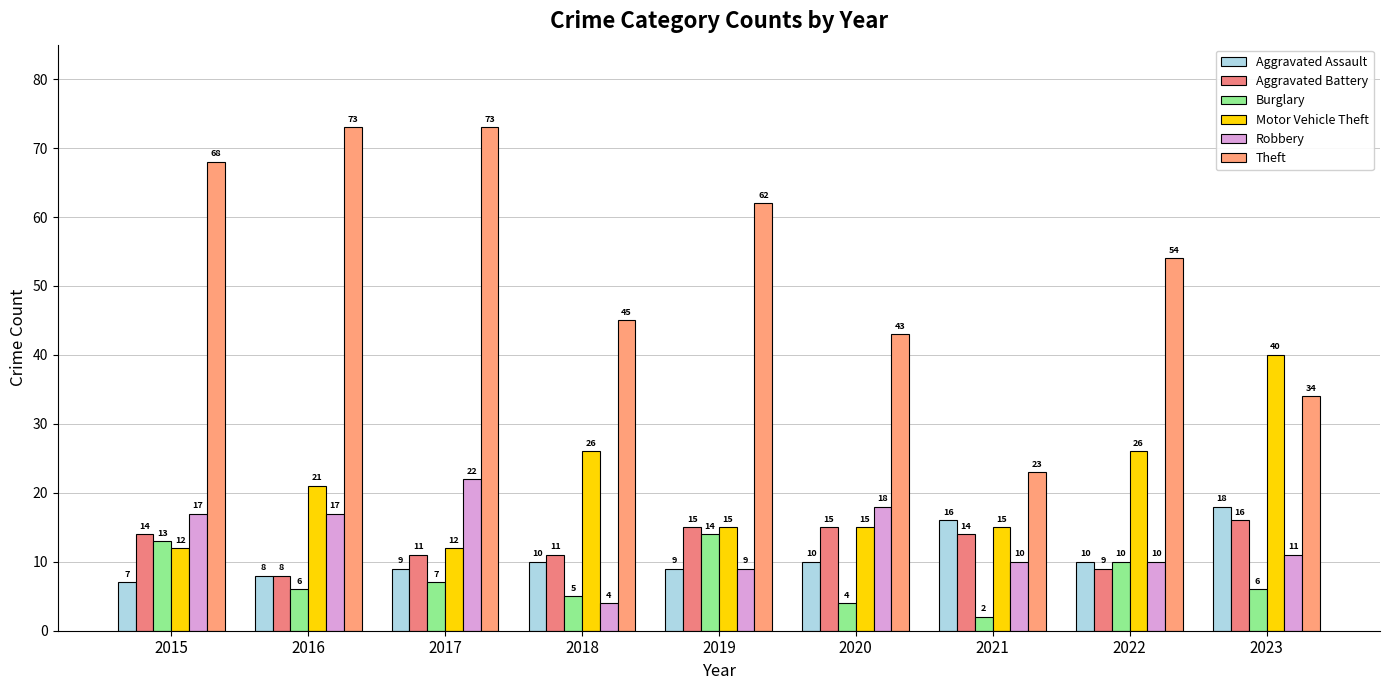

Rank the series at 2022 from lowest to highest value.

Aggravated Battery, Aggravated Assault, Burglary, Robbery, Motor Vehicle Theft, Theft